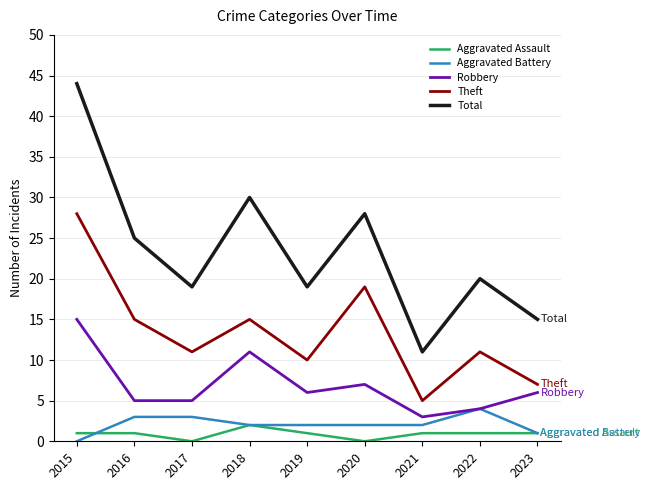

What is the spread (max minus min) of values at 2022?

19